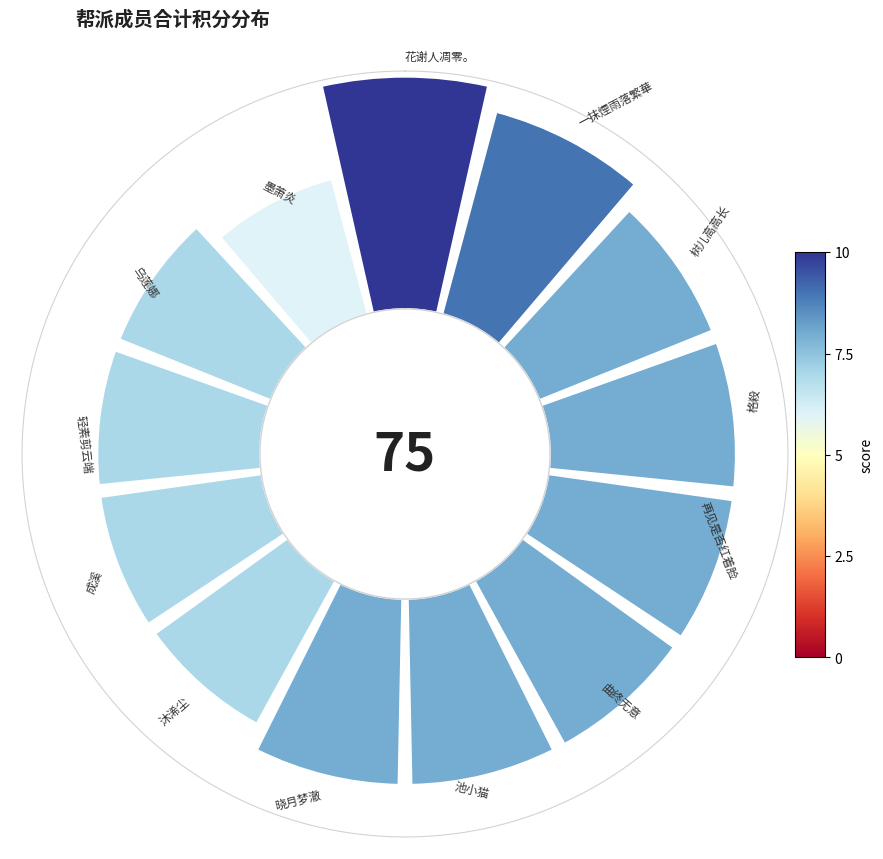

The 11 slice represents 1% of the pie. True or false?

False